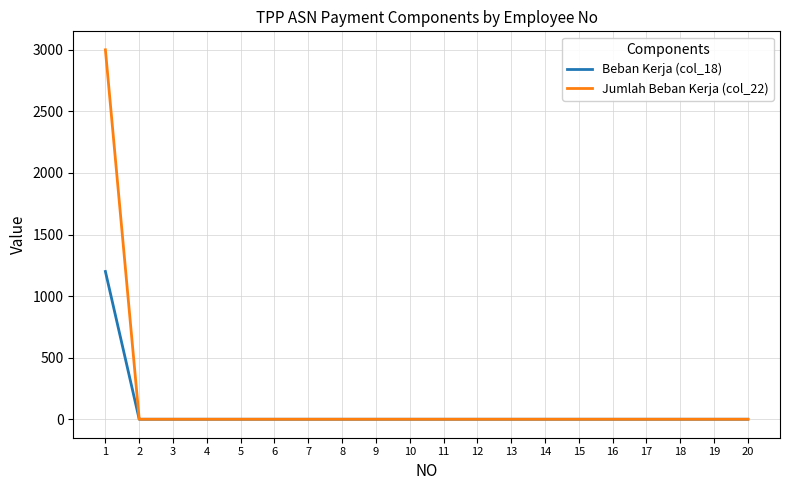

List the series in order of their peak value, lowest first.

Beban Kerja (col_18), Jumlah Beban Kerja (col_22)